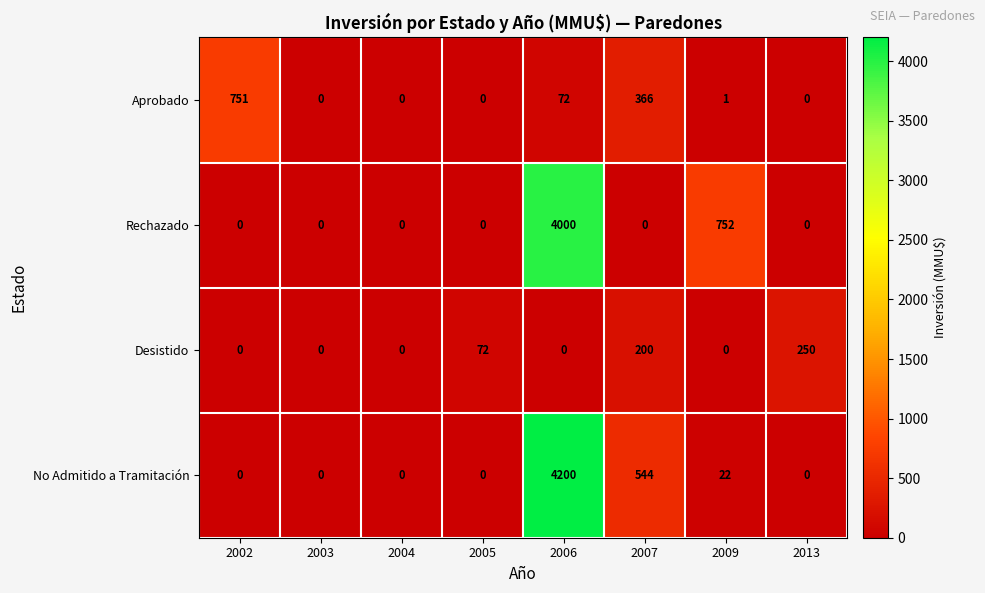

What is the difference between the maximum and minimum values in the Desistido series?

250